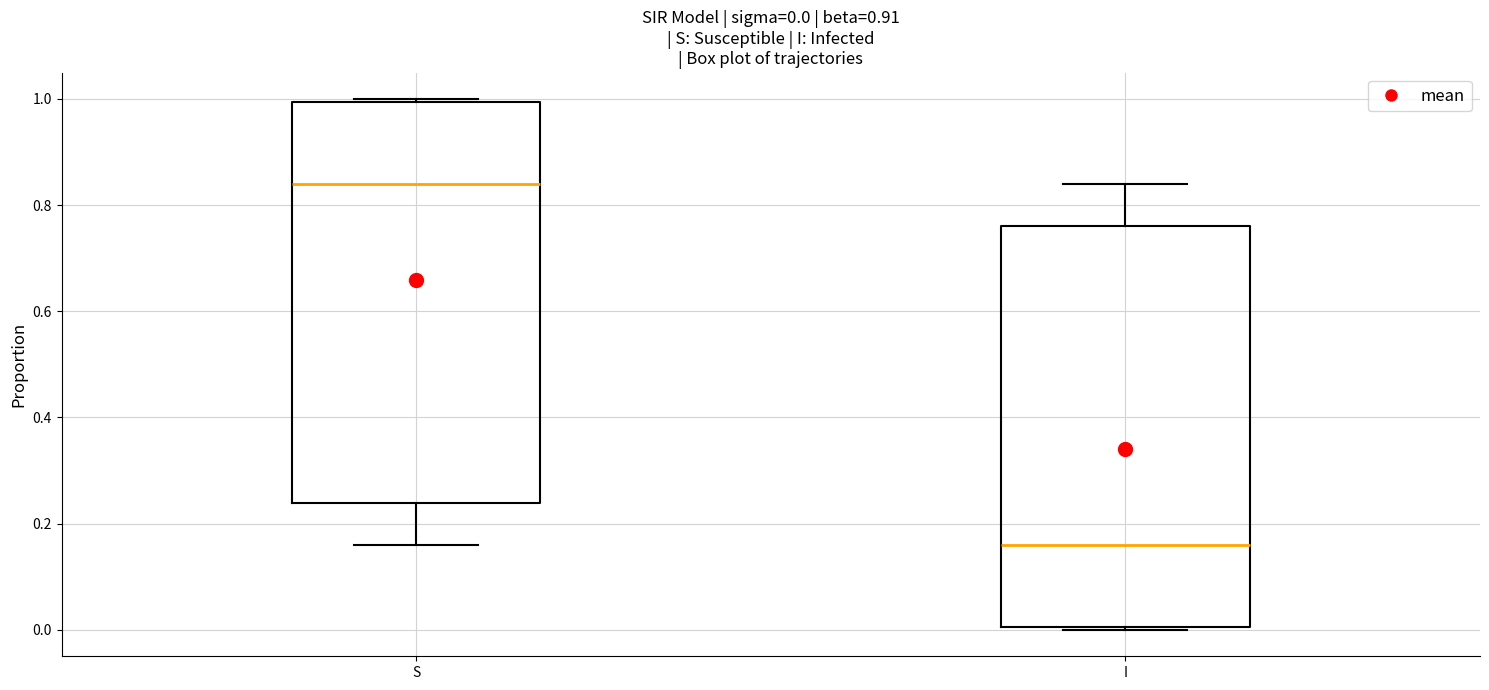

Which box has the highest median line?

S